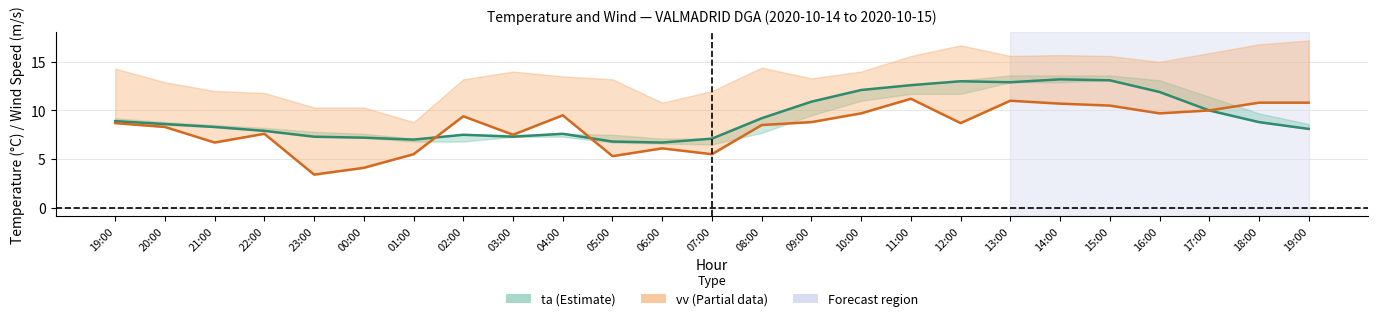

What is the maximum value shown in the chart?

13.2